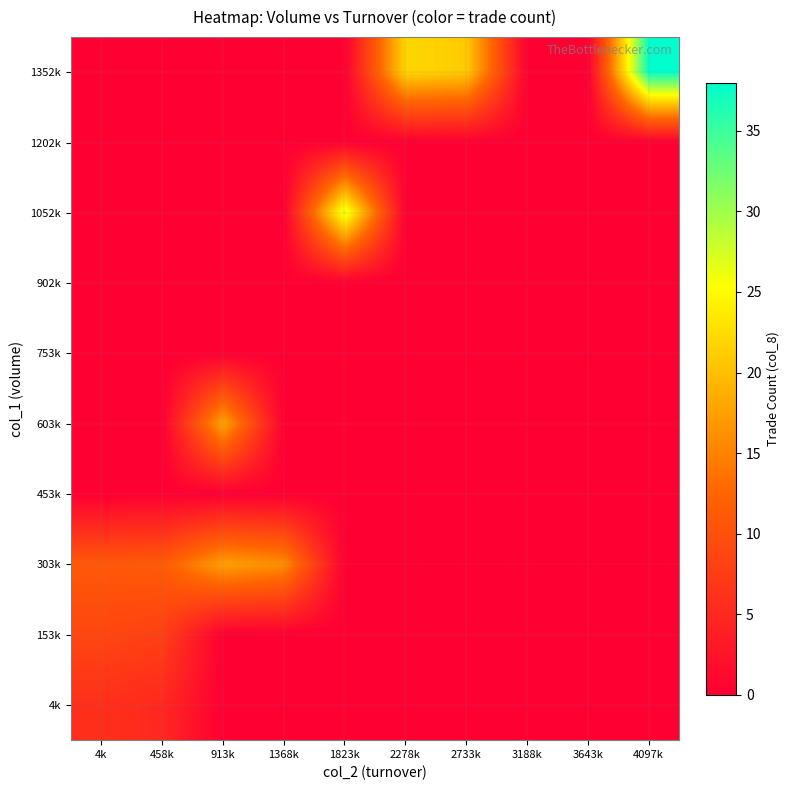

Reading right to left, list all the values displayed in this chart.

4k: 4097k=0.0	3643k=0.0	3188k=0.0	2733k=0.0	2278k=0.0	1823k=0.0	1368k=0.0	913k=0.0	458k=5.0	4k=5.9
153k: 4097k=0.0	3643k=0.0	3188k=0.0	2733k=0.0	2278k=0.0	1823k=0.0	1368k=0.0	913k=0.0	458k=8.0	4k=8.8
303k: 4097k=0.0	3643k=0.0	3188k=0.0	2733k=0.0	2278k=0.0	1823k=0.0	1368k=16.0	913k=17.5	458k=11.3	4k=11.0
453k: 4097k=0.0	3643k=0.0	3188k=0.0	2733k=0.0	2278k=0.0	1823k=0.0	1368k=0.0	913k=0.0	458k=0.0	4k=0.0
603k: 4097k=0.0	3643k=0.0	3188k=0.0	2733k=0.0	2278k=0.0	1823k=0.0	1368k=0.0	913k=18.0	458k=0.0	4k=0.0
753k: 4097k=0.0	3643k=0.0	3188k=0.0	2733k=0.0	2278k=0.0	1823k=0.0	1368k=0.0	913k=0.0	458k=0.0	4k=0.0
902k: 4097k=0.0	3643k=0.0	3188k=0.0	2733k=0.0	2278k=0.0	1823k=0.0	1368k=0.0	913k=0.0	458k=0.0	4k=0.0
1052k: 4097k=0.0	3643k=0.0	3188k=0.0	2733k=0.0	2278k=0.0	1823k=27.0	1368k=0.0	913k=0.0	458k=0.0	4k=0.0
1202k: 4097k=0.0	3643k=0.0	3188k=0.0	2733k=0.0	2278k=0.0	1823k=0.0	1368k=0.0	913k=0.0	458k=0.0	4k=0.0
1352k: 4097k=38.0	3643k=0.0	3188k=0.0	2733k=21.0	2278k=22.0	1823k=0.0	1368k=0.0	913k=0.0	458k=0.0	4k=0.0